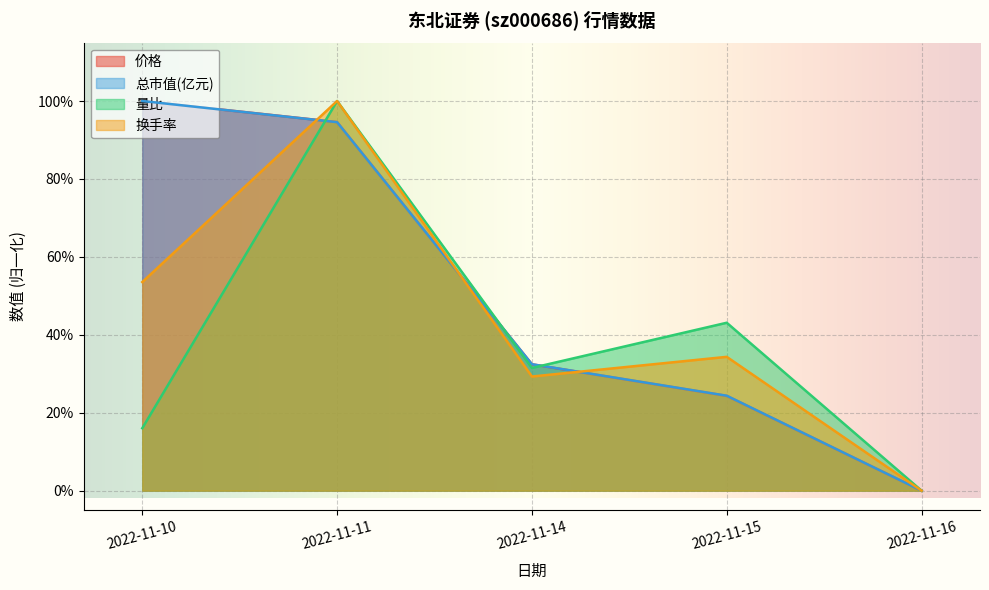

What is the maximum value for 量比?

100.0